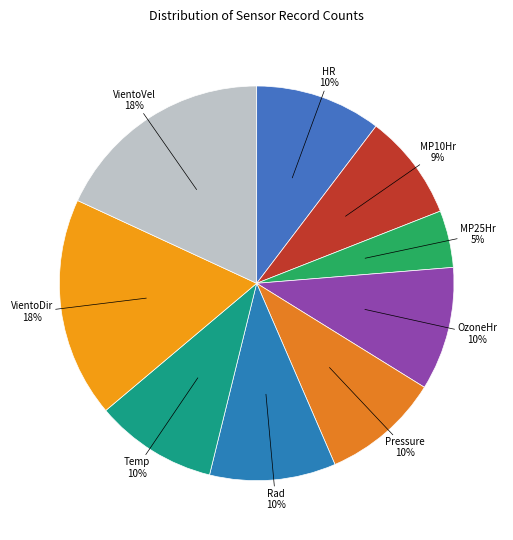

Combined, do Temp and Pressure account for over 50%?

No